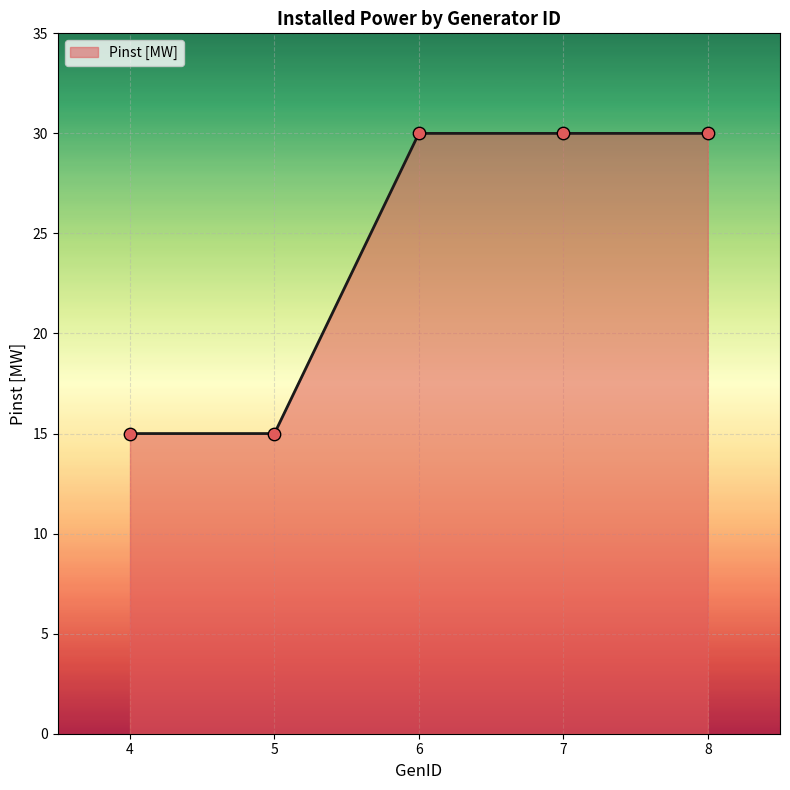

Between 6 and 4, which is larger?

6